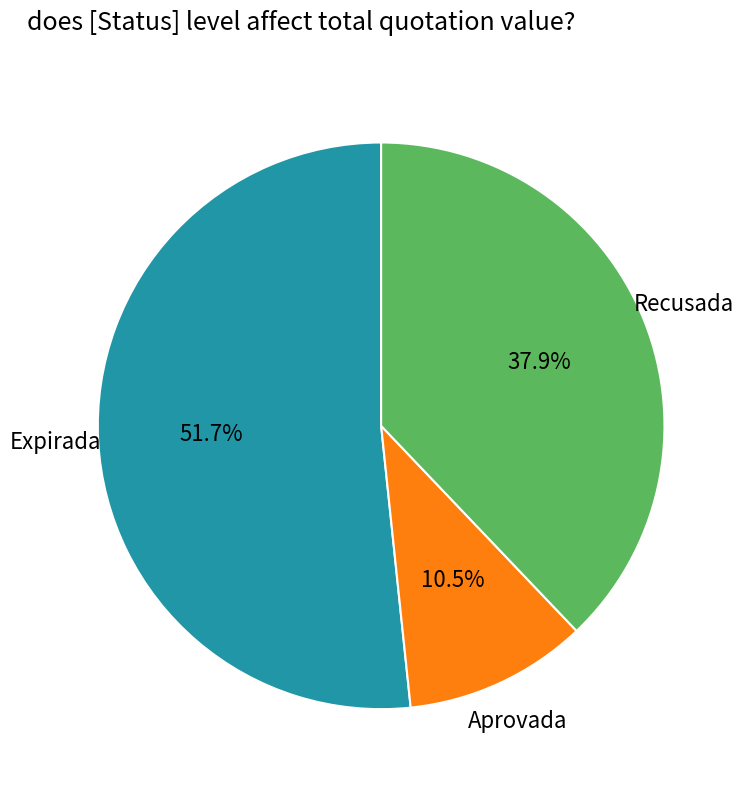

Combined, do Expirada and Aprovada account for over 50%?

Yes